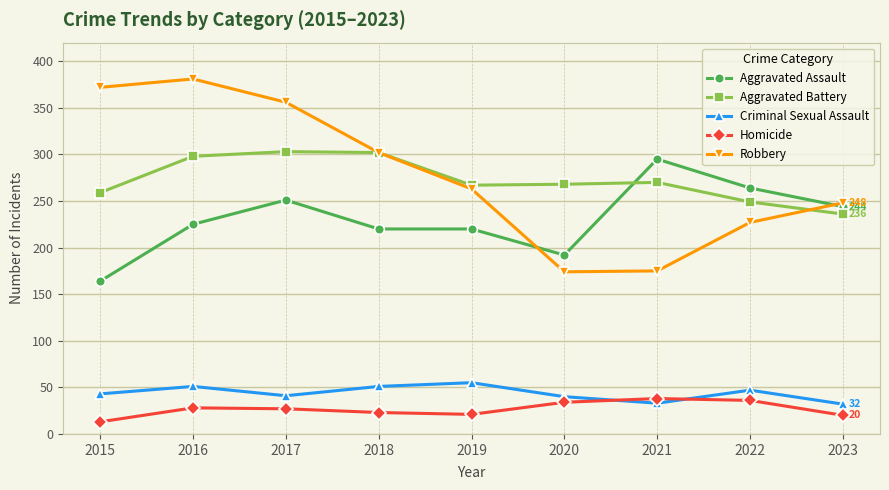

What is the value of the Aggravated Battery point at the 8th from the left?

249